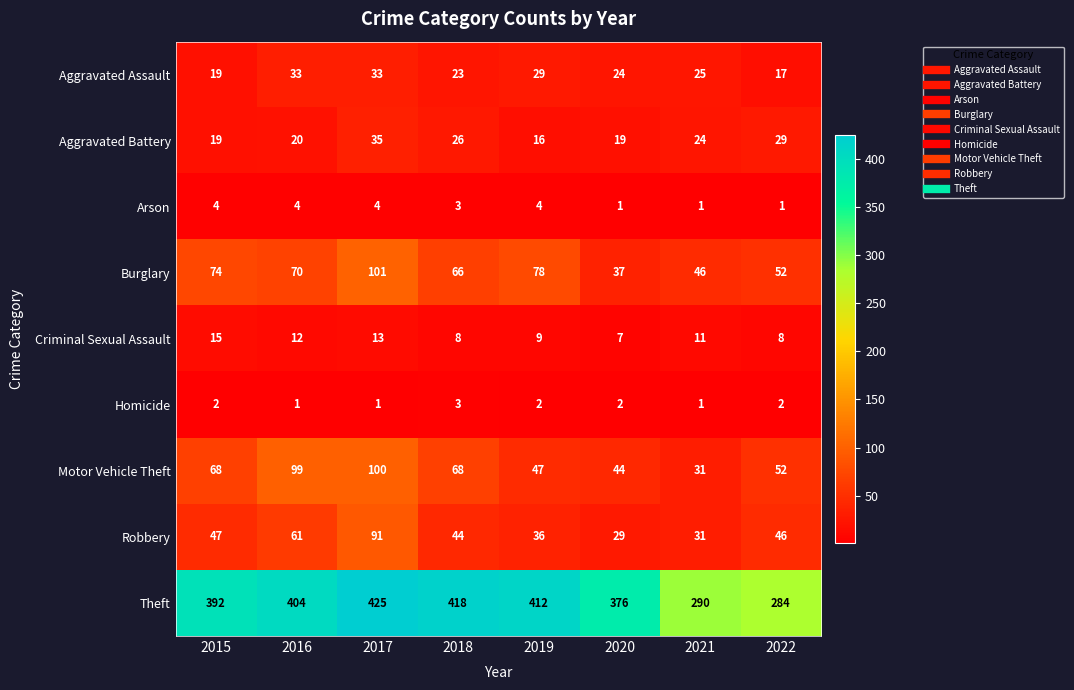

What is the greatest value displayed?

425